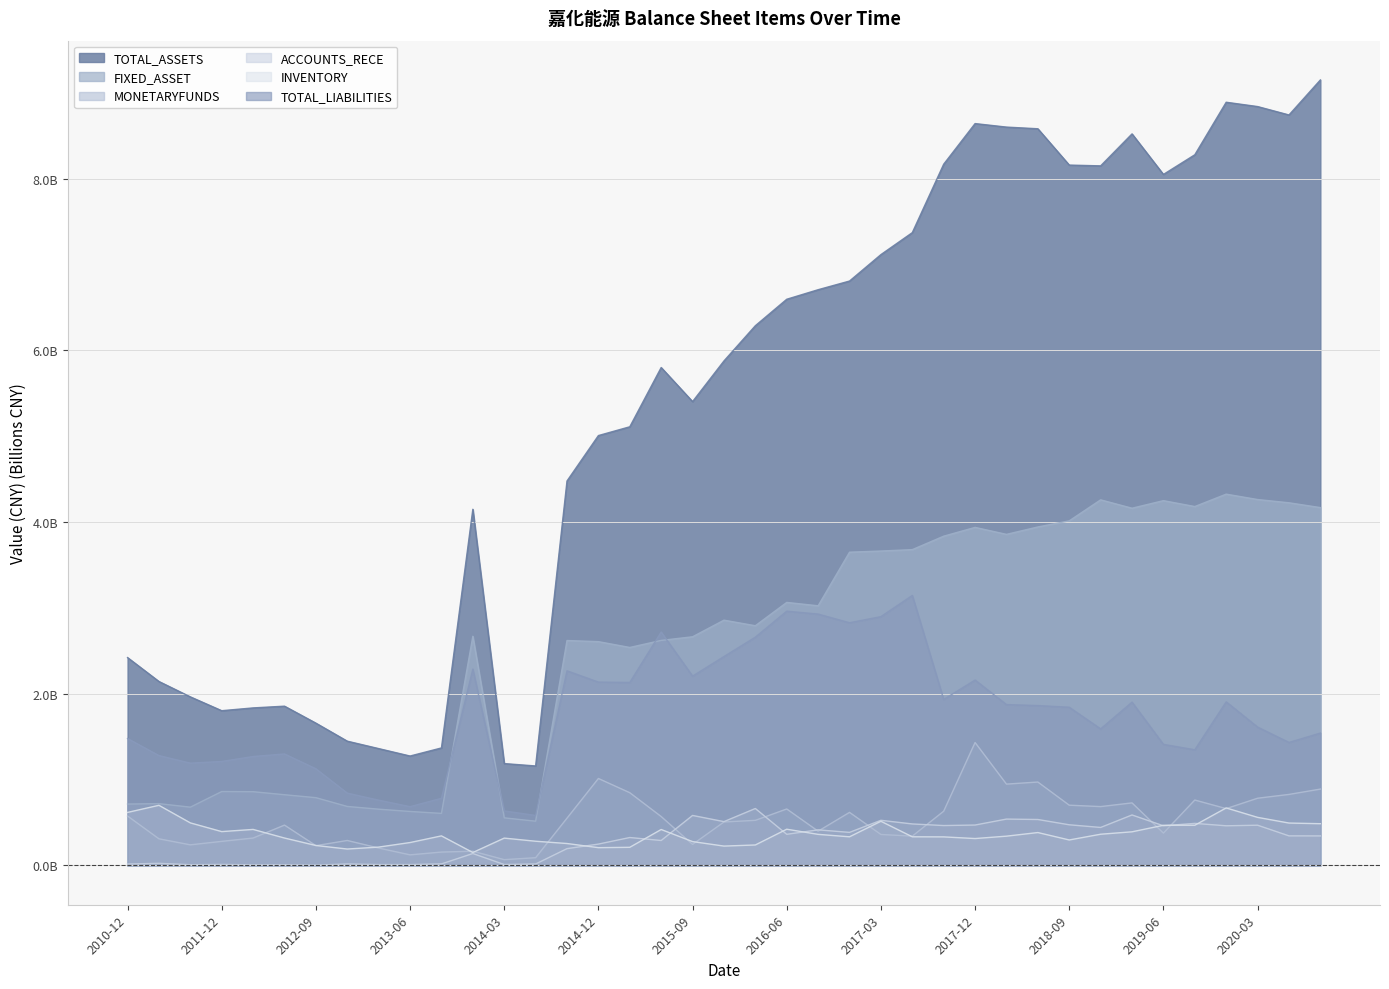

Which category has the highest value in the TOTAL_LIABILITIES series?

2017-06